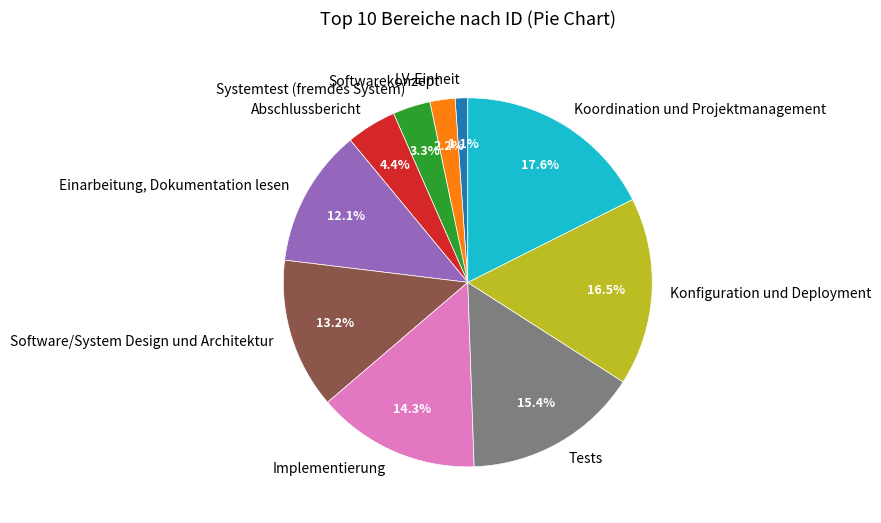

Approximately how many times larger is the value at Tests compared to LV-Einheit?

14.0